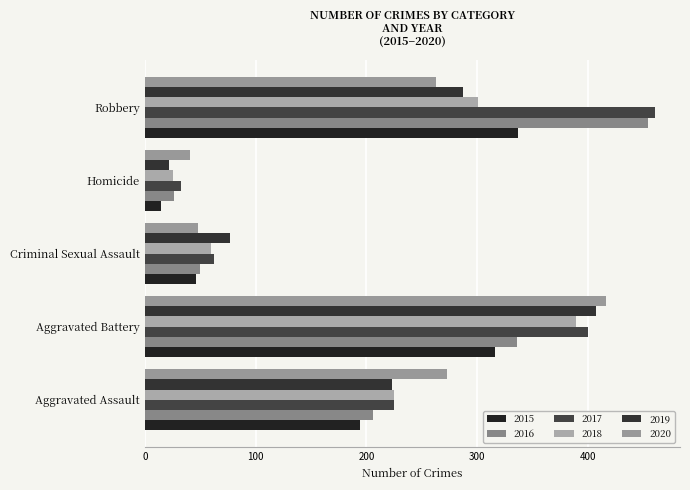

What are all the series names shown in the legend?

2015, 2016, 2017, 2018, 2019, 2020